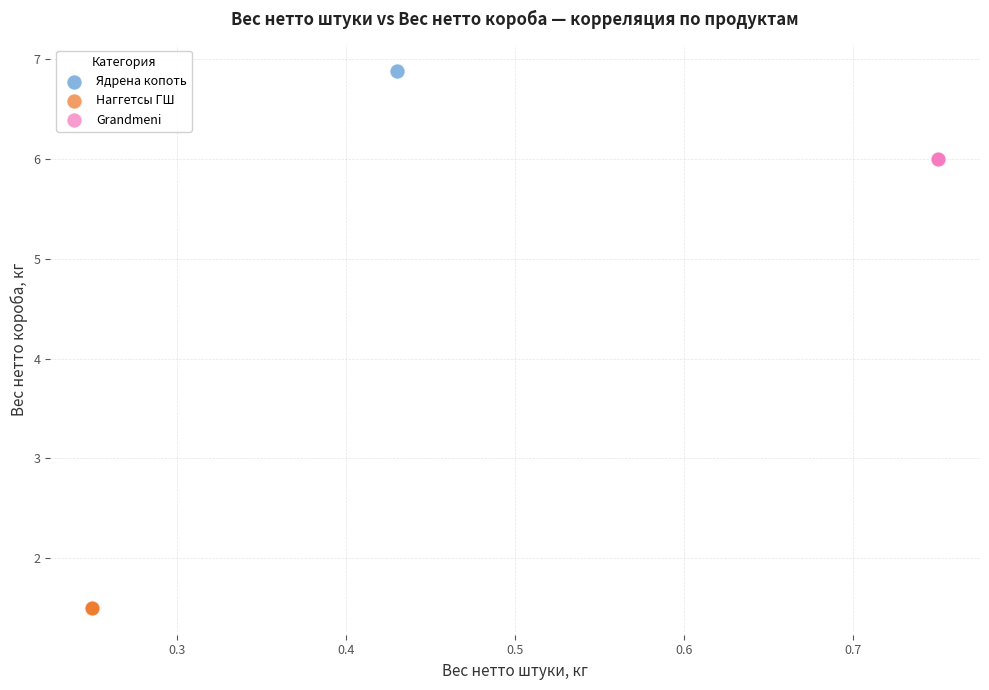

What are all the series names shown in the legend?

Ядрена копоть, Наггетсы ГШ, Grandmeni